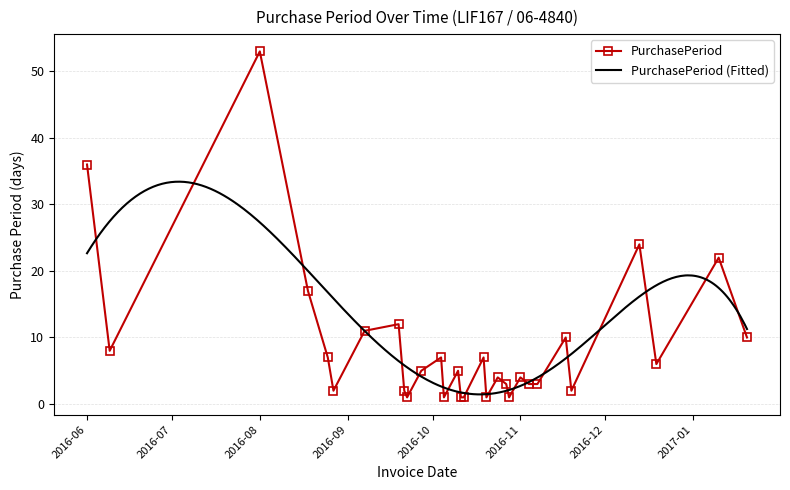

What is the highest value of the PurchasePeriod series?

53